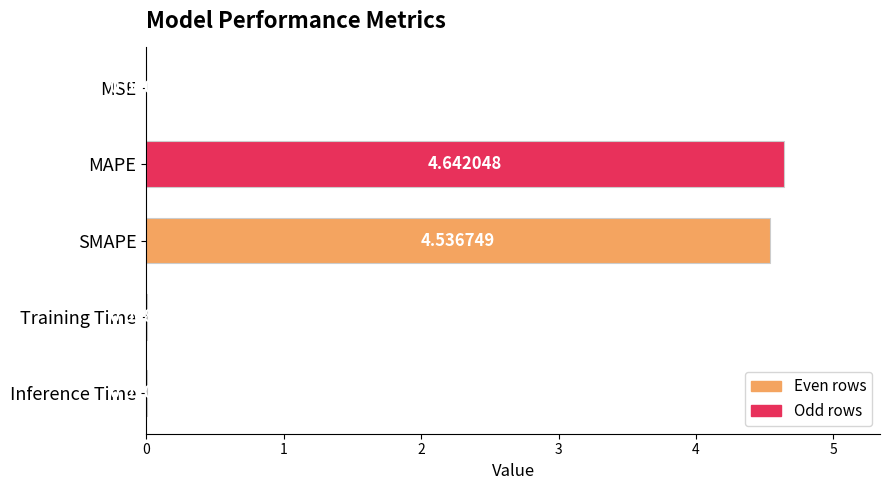

At which category does the chart reach its peak across all series?

MAPE